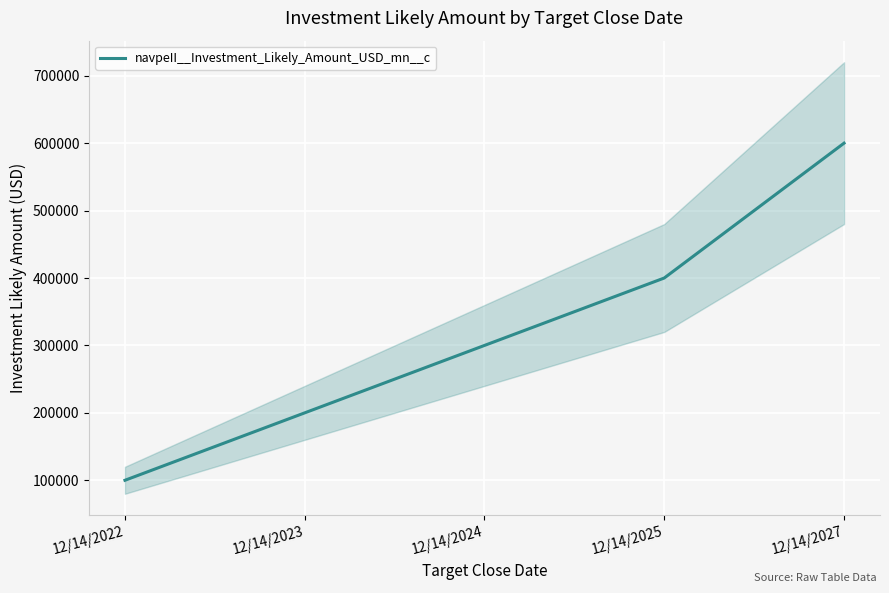

How many data points are less than 300000?

2